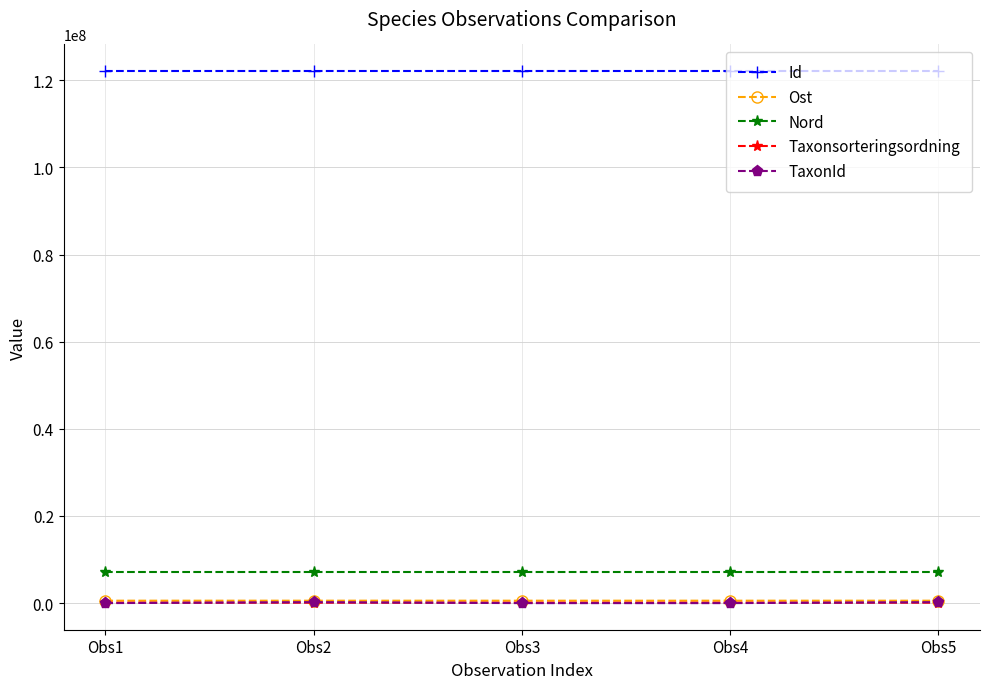

What are all the series names shown in the legend?

Id, Ost, Nord, Taxonsorteringsordning, TaxonId